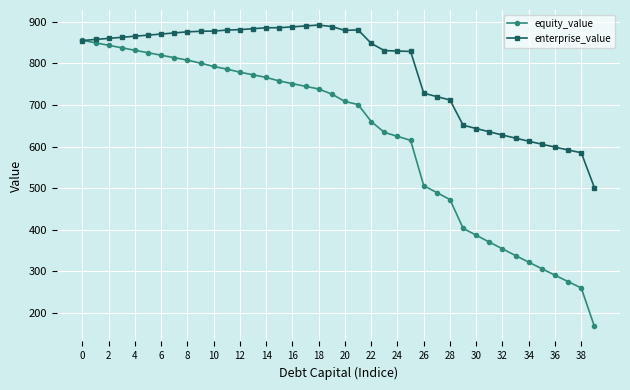

Rank the series by their maximum value, from highest to lowest.

enterprise_value, equity_value